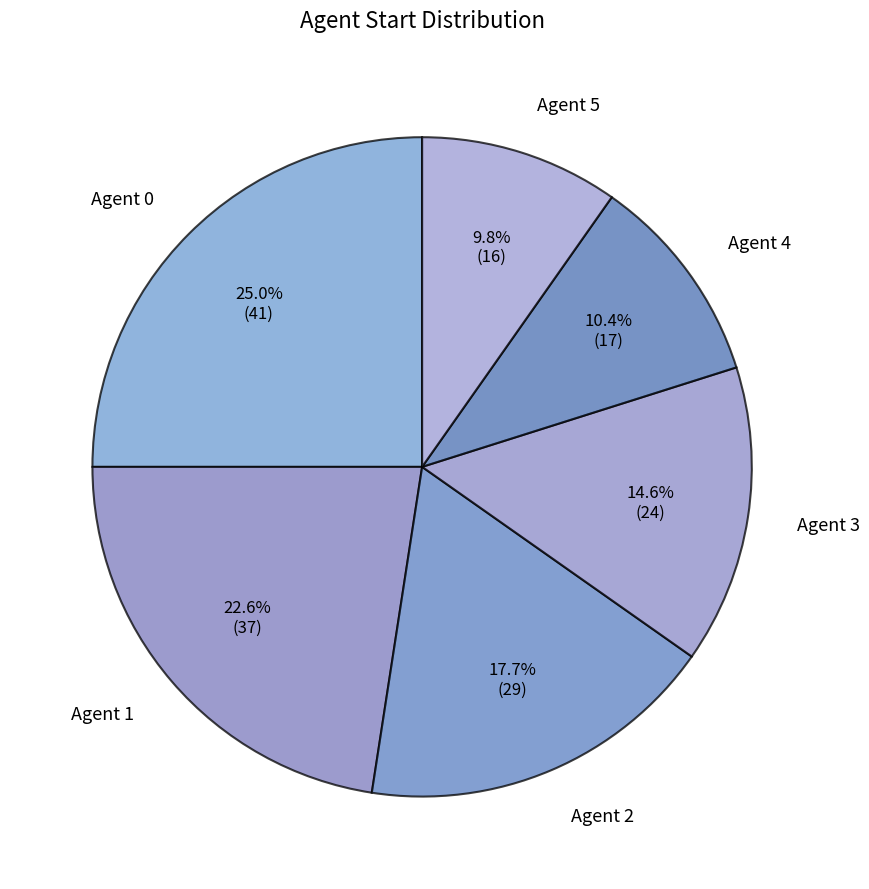

What percentage is NOT represented by Agent 5?

90.2%